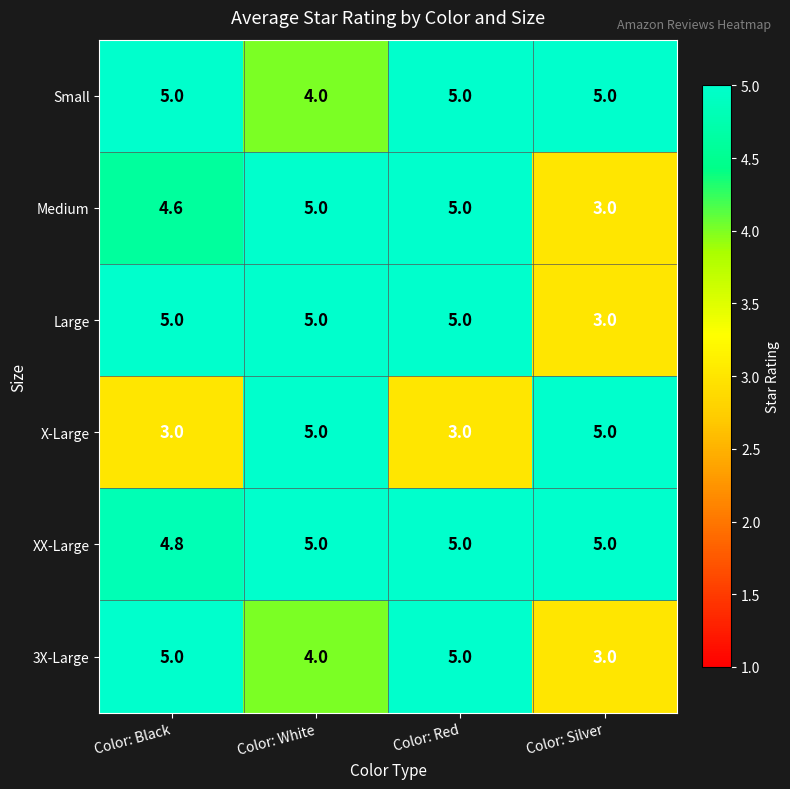

What is the sum of the XX-Large values at Color: Red and Color: Silver?

10.0